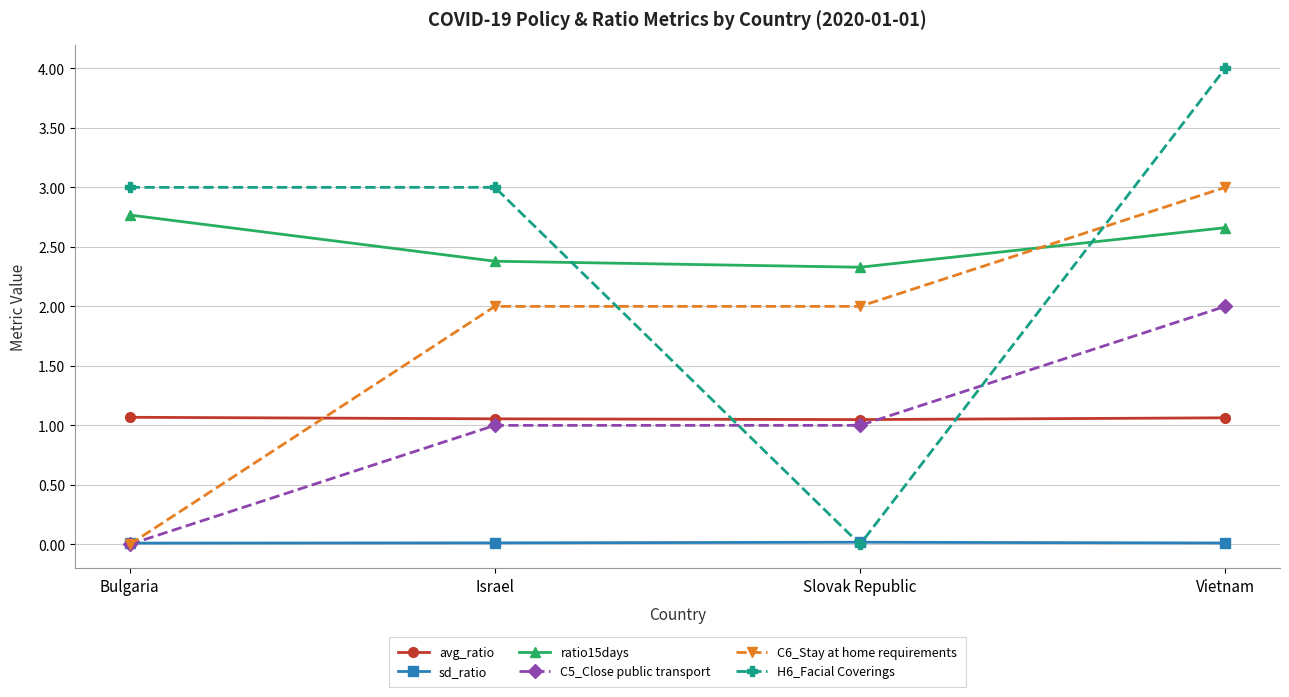

Is the value of avg_ratio at Bulgaria greater than the value of ratio15days at Vietnam?

No